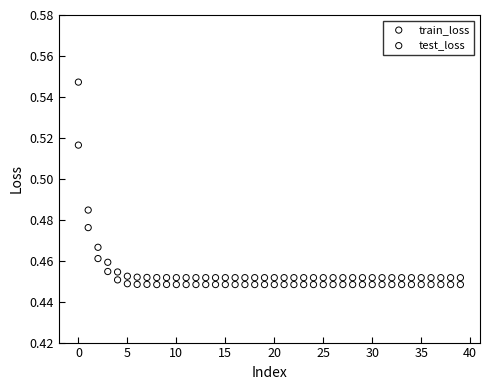

Which series contains the highest Y value?

train_loss